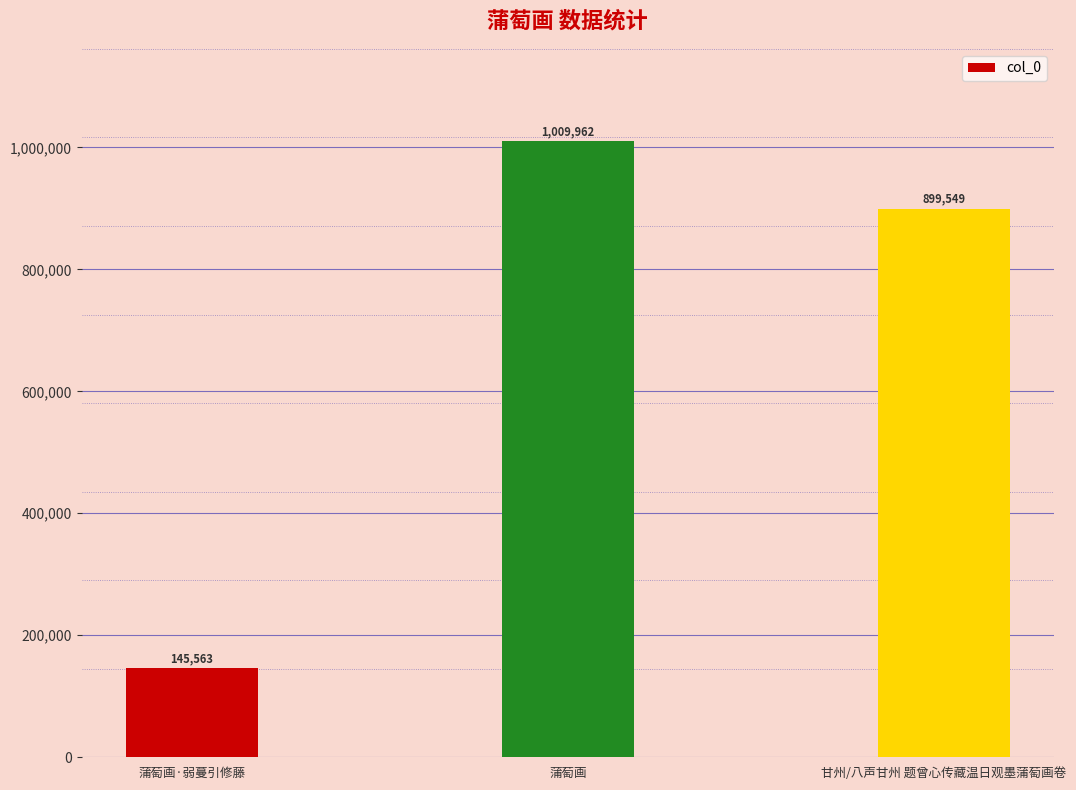

What is the difference between the maximum and minimum values?

864399